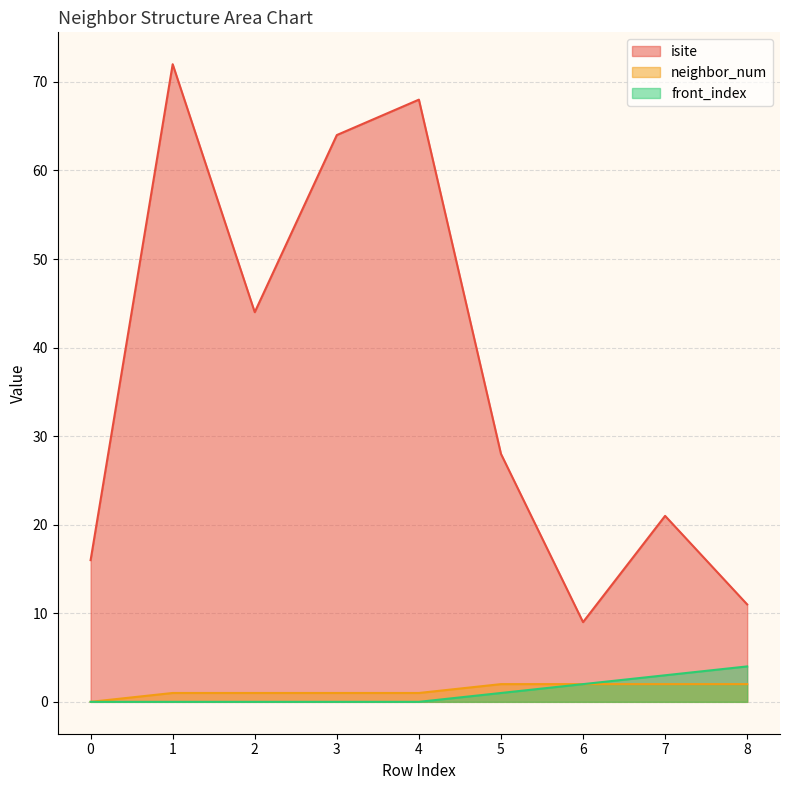

At which label does neighbor_num first exceed 1?

5